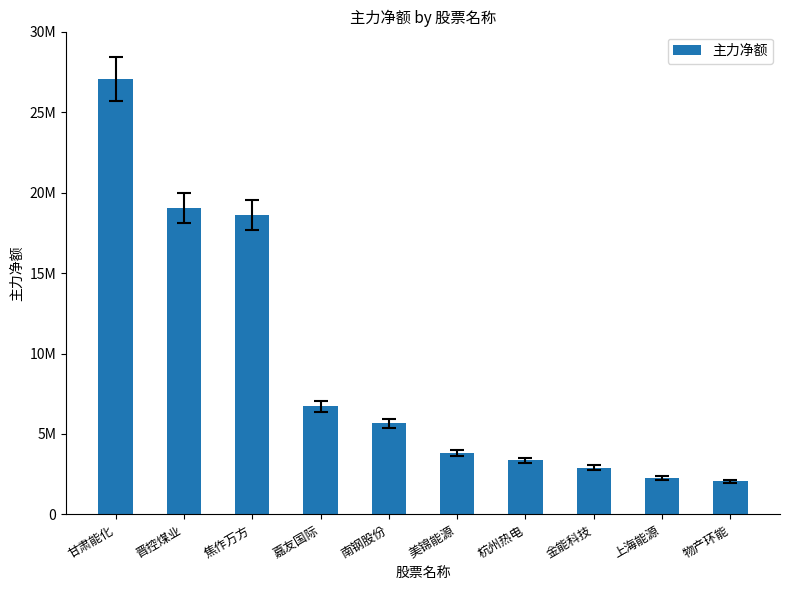

What is the difference between the values at 金能科技 and 南钢股份?

2746978